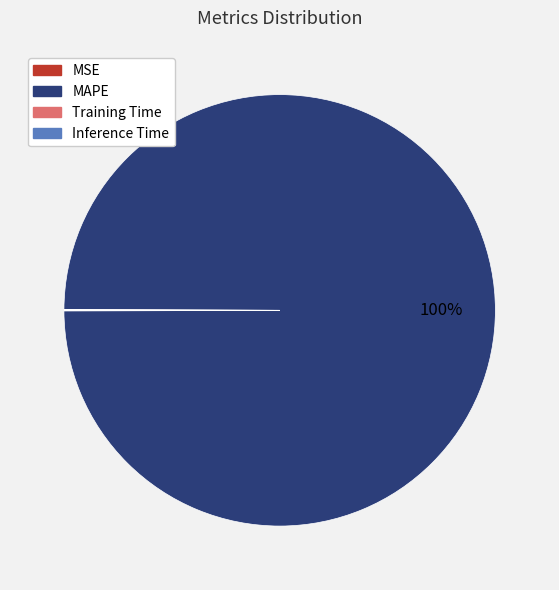

Is it true that MAPE is 91% of the pie?

False